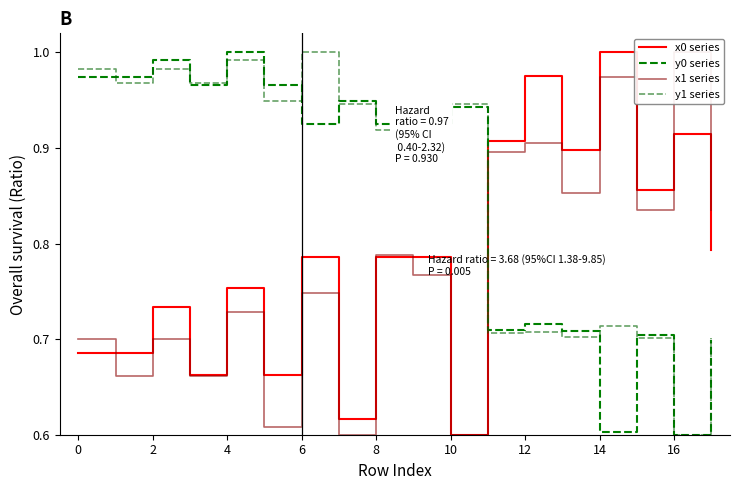

Which series has the largest total across all categories?

y1 series